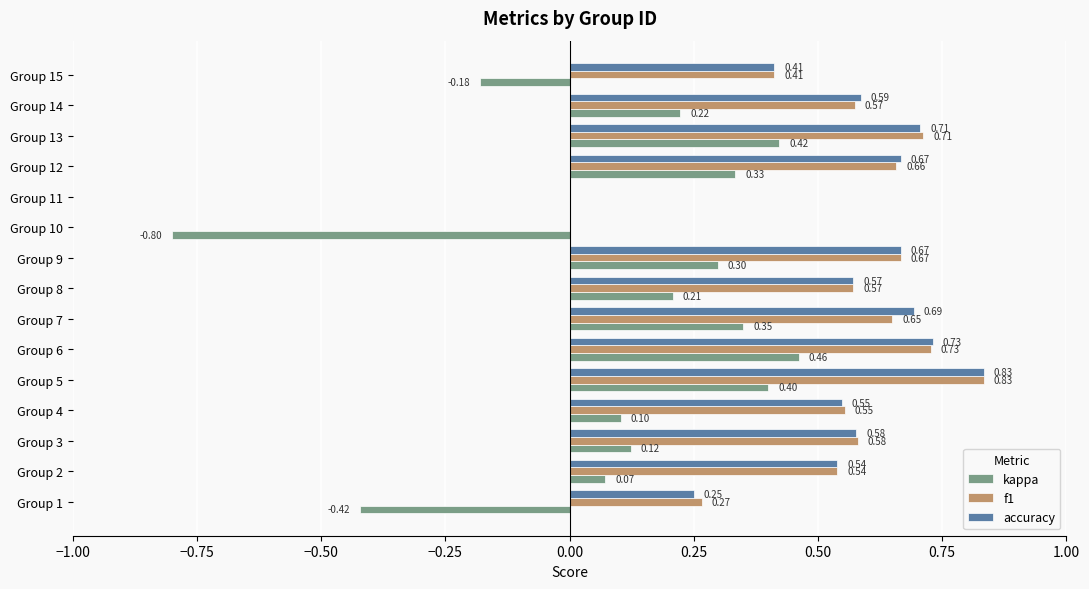

How many data points does each series have?

15